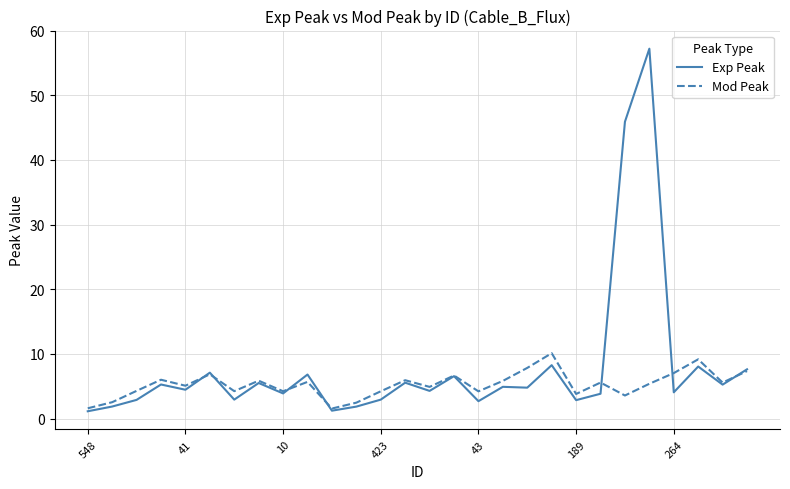

True or false: Exp Peak and Mod Peak cross at least once.

True